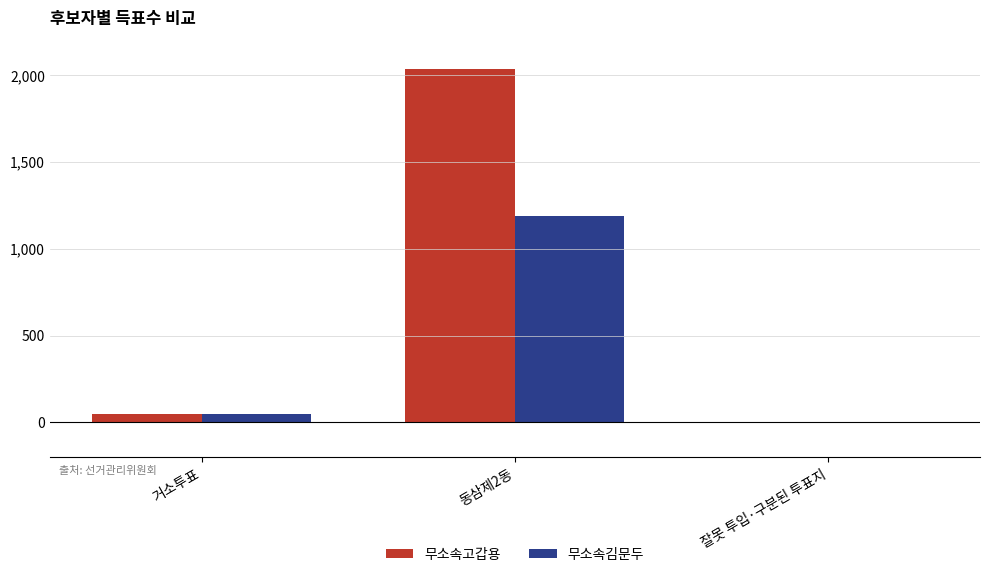

Between 거소투표 and 동삼제2동, which series saw the biggest shift?

무소속고갑용